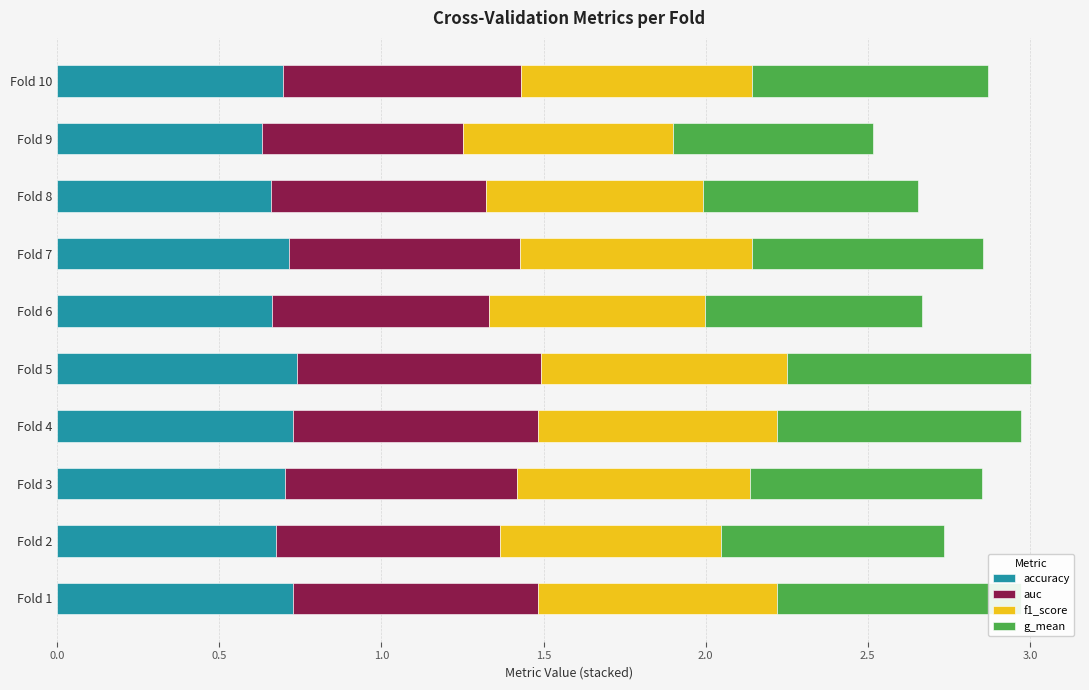

The accuracy series shows 1.1 at Fold 9. True or false?

False